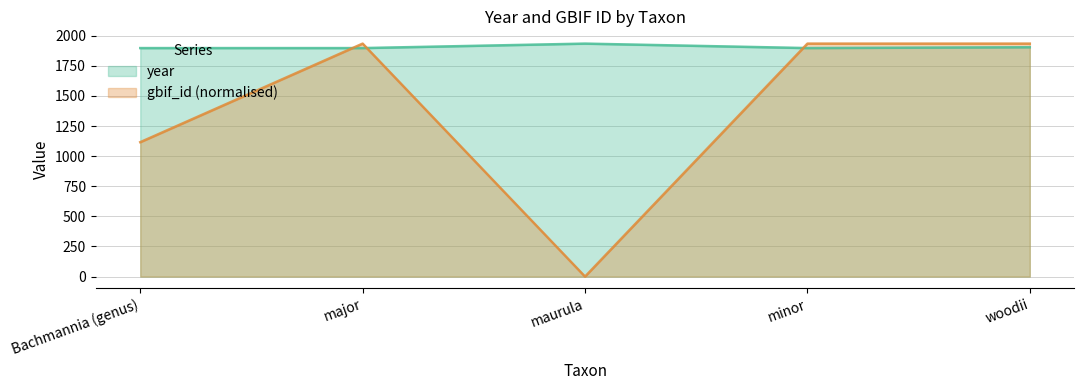

What is the difference between the highest and lowest values at minor?

37.0